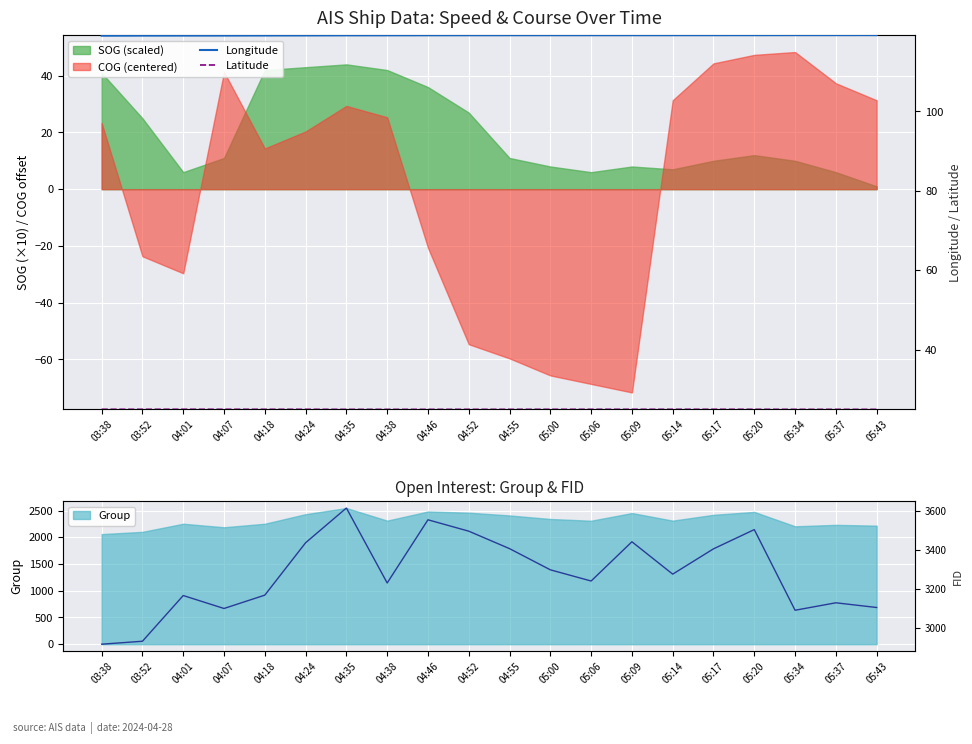

Which has a higher value, 03:52 or 05:09?

05:09